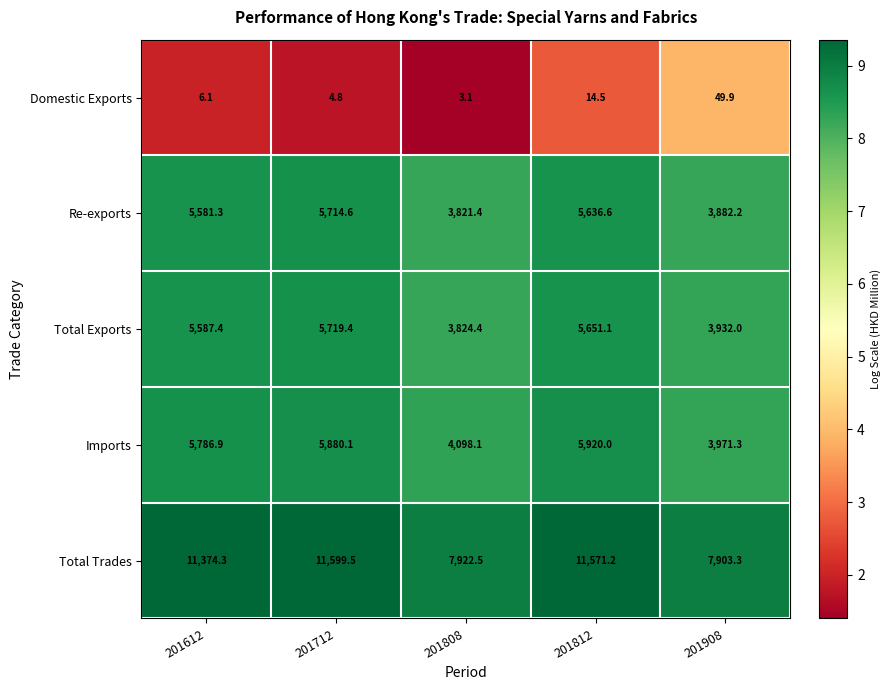

Reading left to right, what are all the values shown in this chart?

Domestic Exports: 6.1	4.8	3.1	14.5	49.9
Re-exports: 5581.3	5714.6	3821.4	5636.6	3882.2
Total Exports: 5587.4	5719.4	3824.4	5651.1	3932.0
Imports: 5786.9	5880.1	4098.1	5920.0	3971.3
Total Trades: 11374.3	11599.5	7922.5	11571.2	7903.3